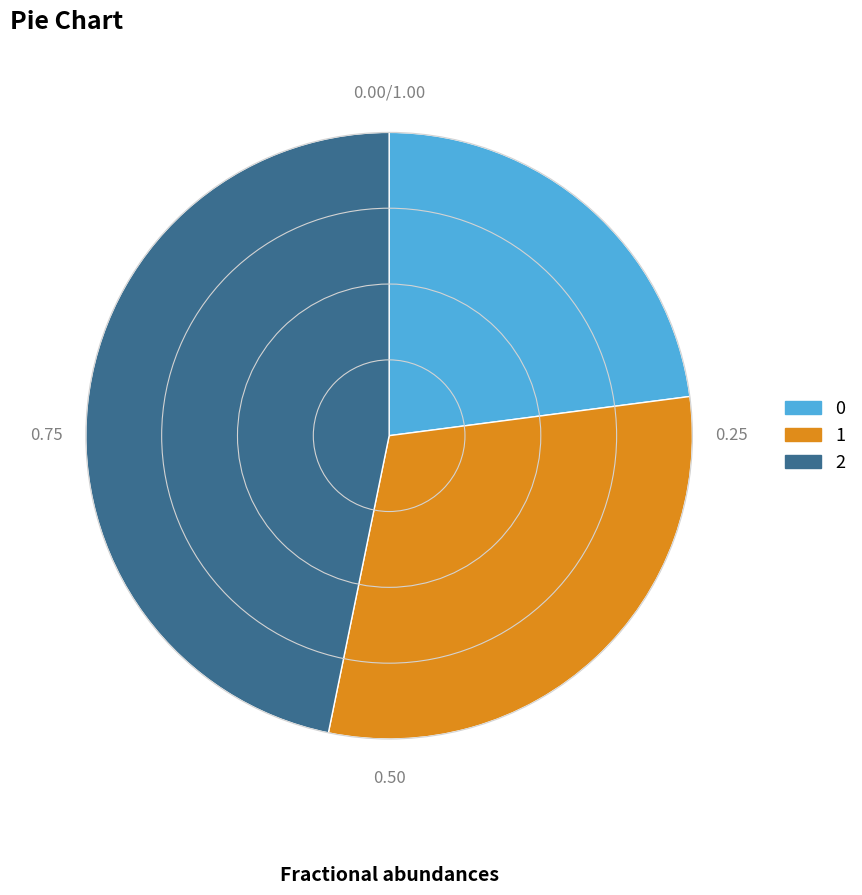

What is the ratio of the value at 2 to the value at 0?

2.0